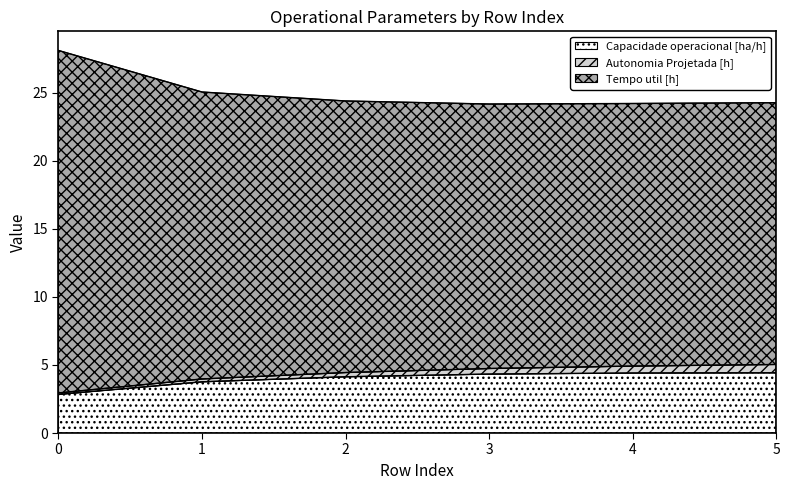

True or false: Tempo util [h] and Capacidade operacional [ha/h] intersect in this chart.

False